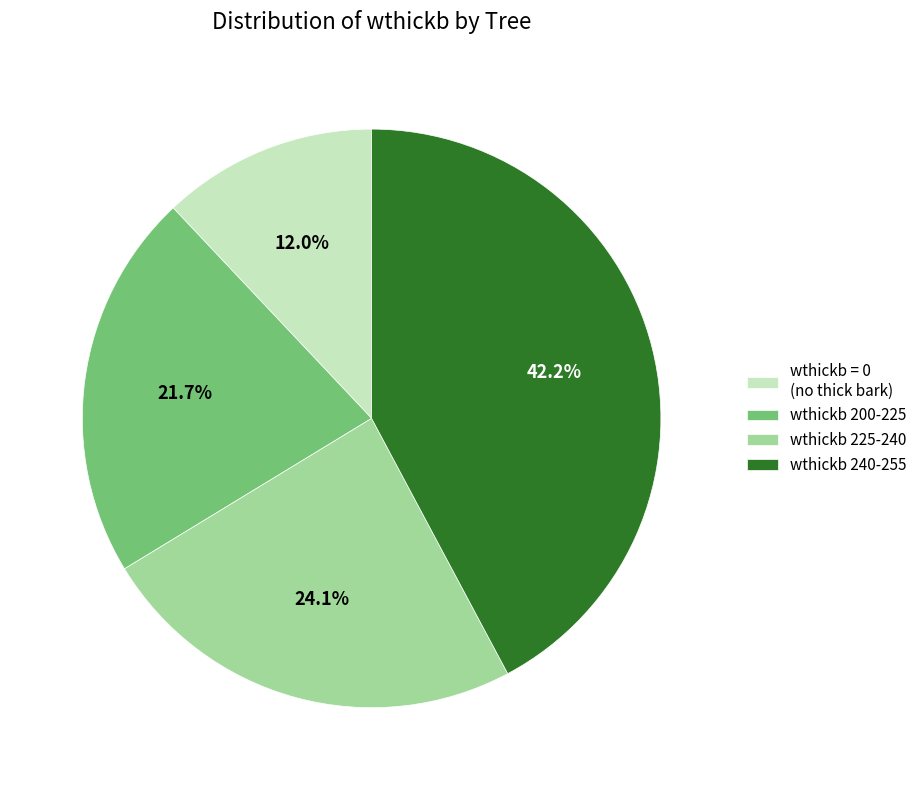

Which slice is the largest?

wthickb 240-255